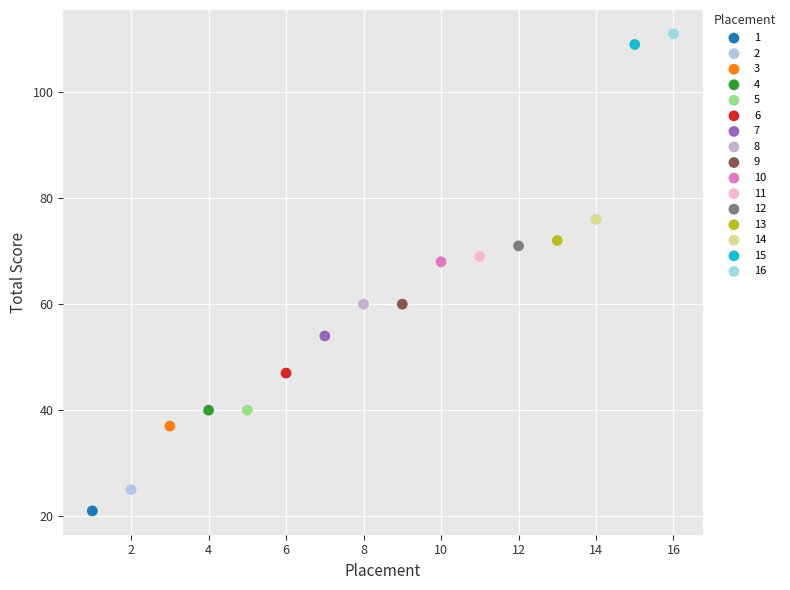

Which series reaches the minimum Y coordinate?

1